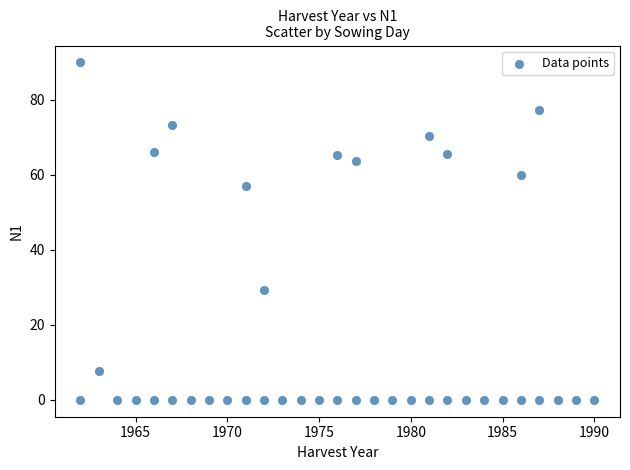

What is the range of Y values (max minus min)?

89.9